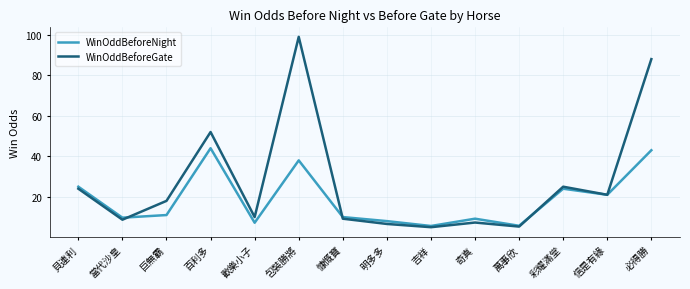

Rank the series by their average value, from highest to lowest.

WinOddBeforeGate, WinOddBeforeNight